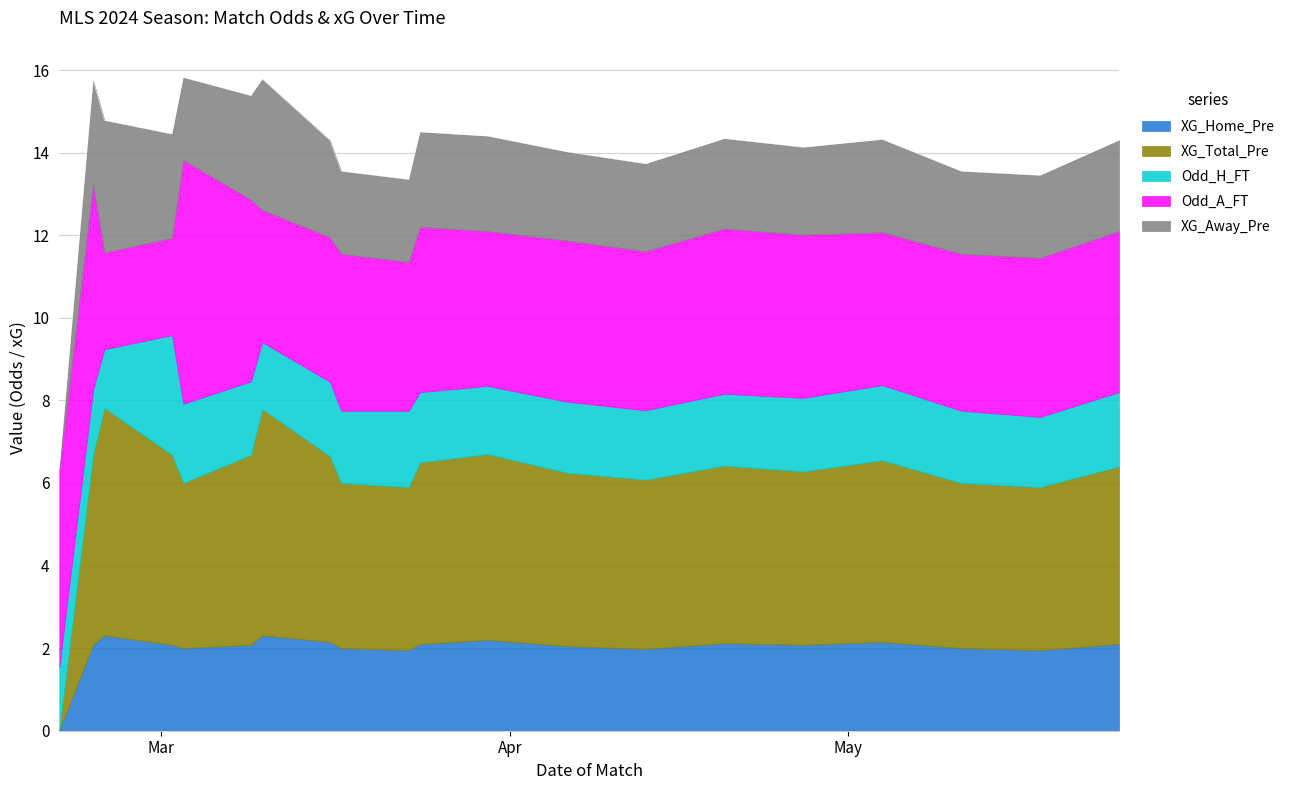

What are all the series names shown in the legend?

XG_Home_Pre, XG_Total_Pre, Odd_H_FT, Odd_A_FT, XG_Away_Pre